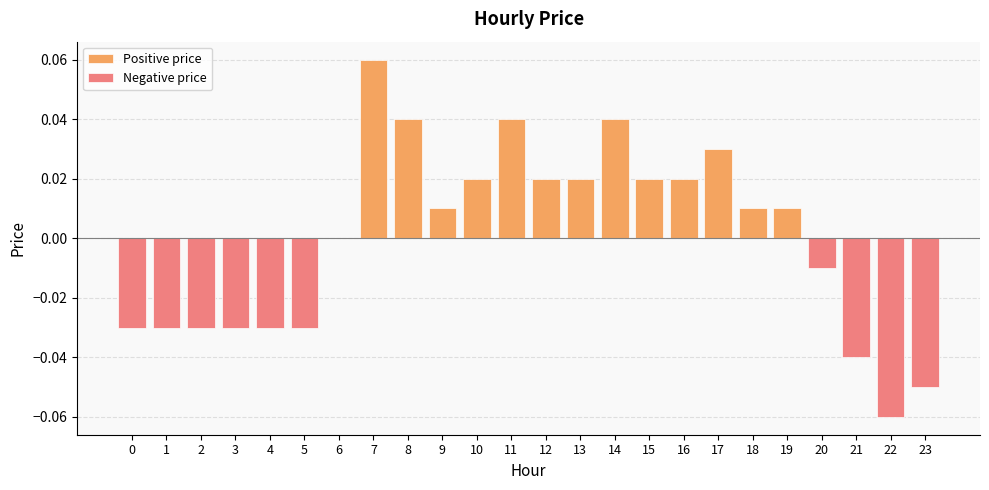

Which has a higher value, 18 or 12?

12